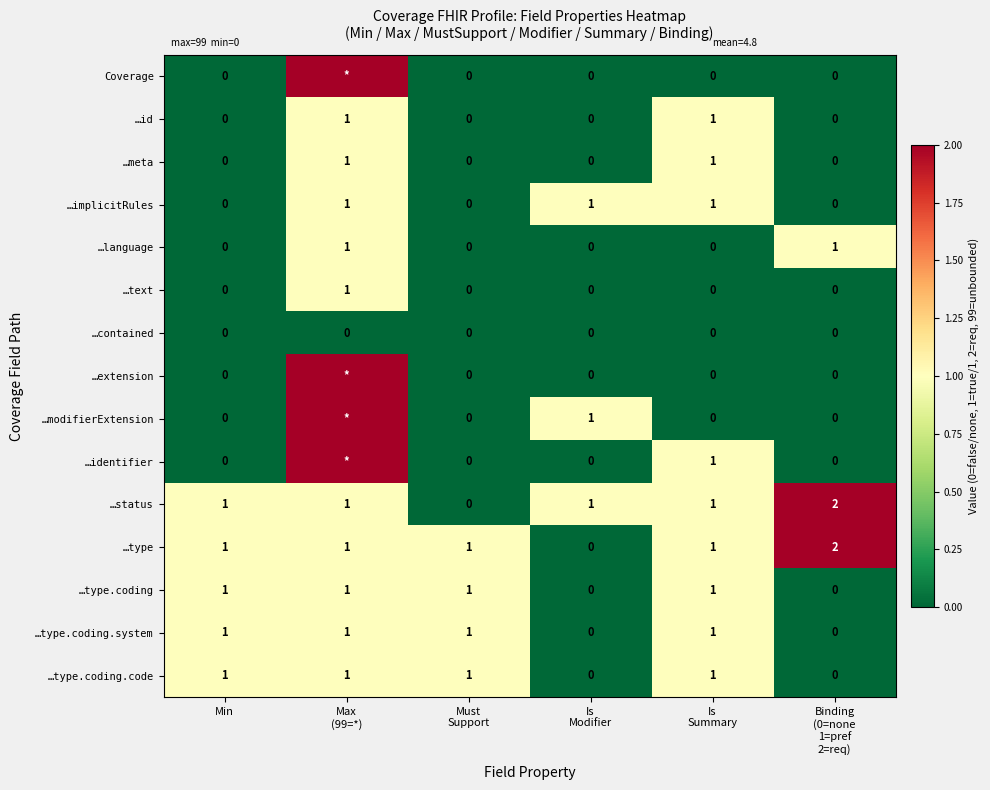

What is the maximum value shown in the chart?

99